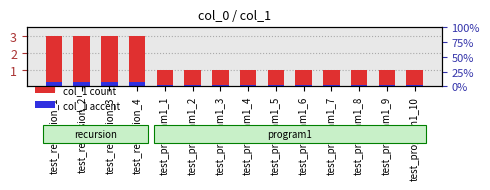

How many bars are there in each group?

2